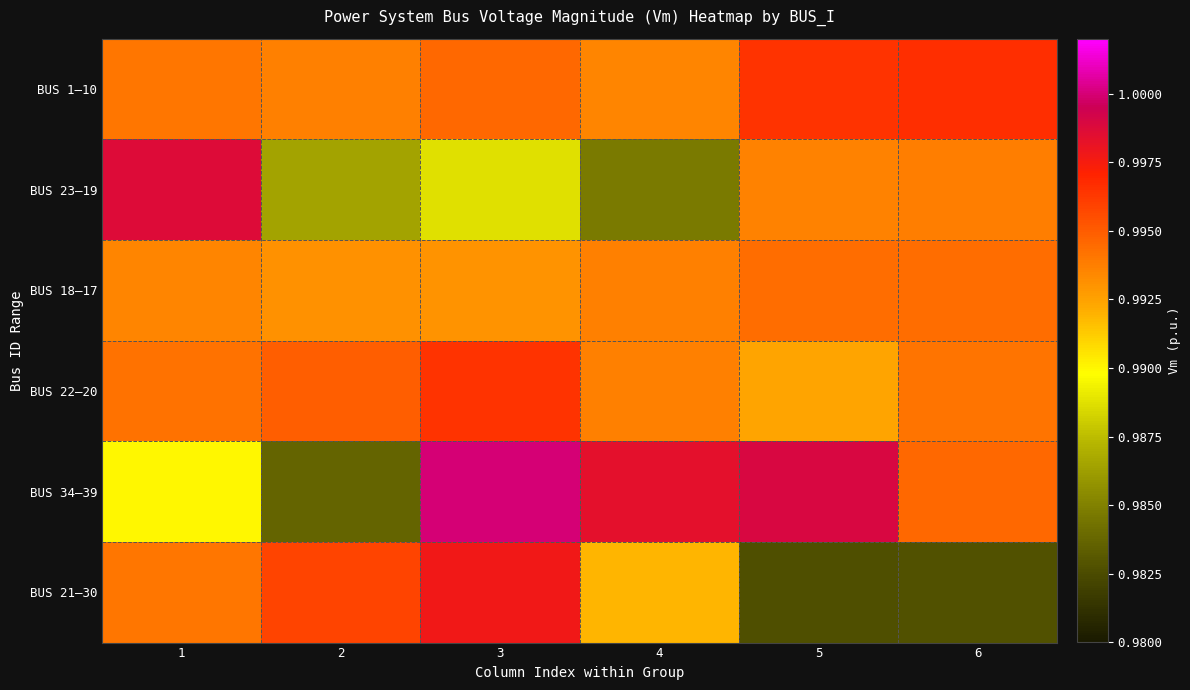

How many distinct data groups are displayed?

6